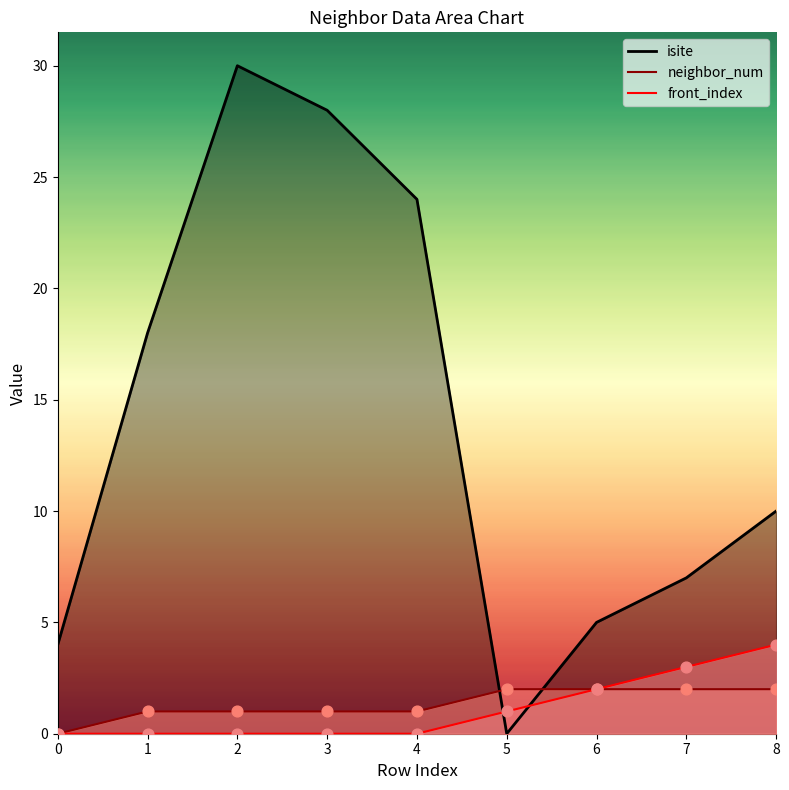

Which series reaches the minimum Y coordinate?

isite